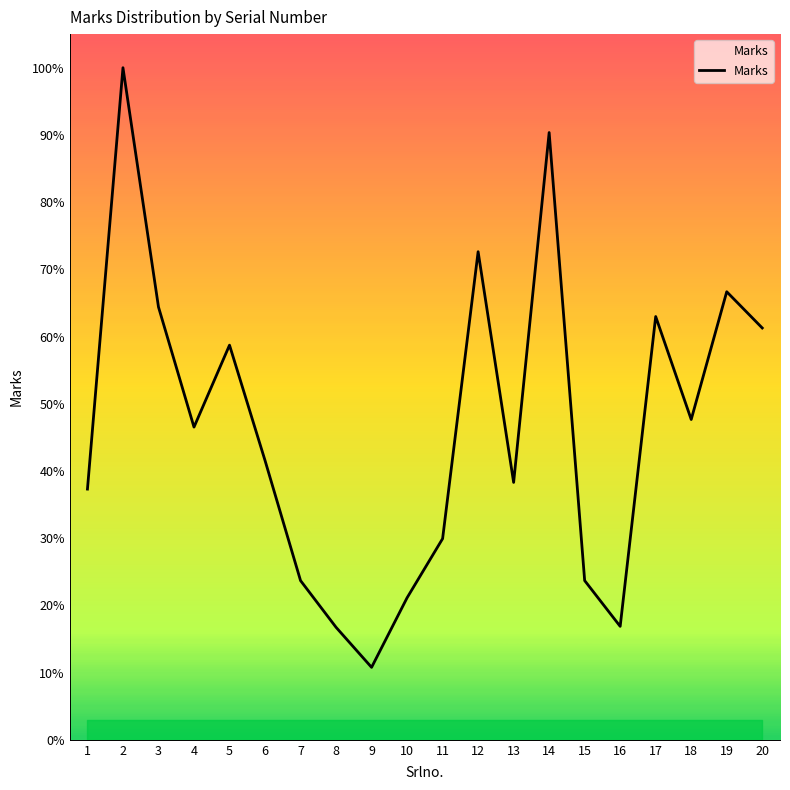

Does the chart have visible grid lines?

No